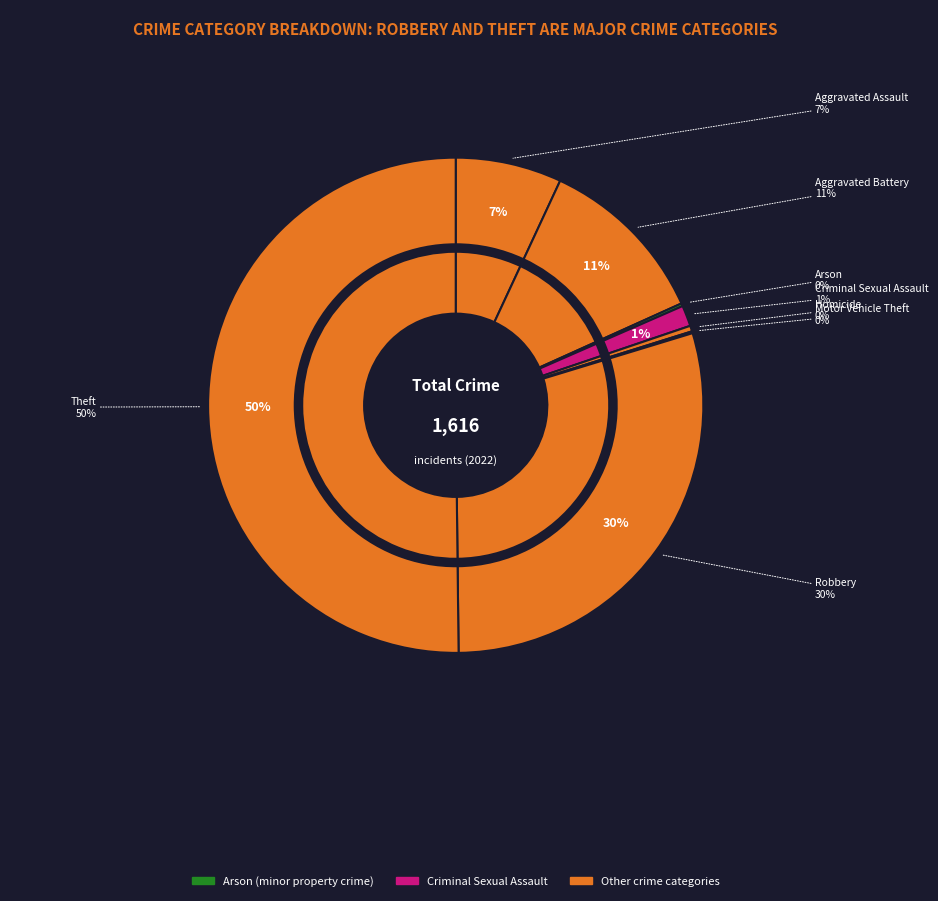

What is the largest slice in the pie chart?

Theft